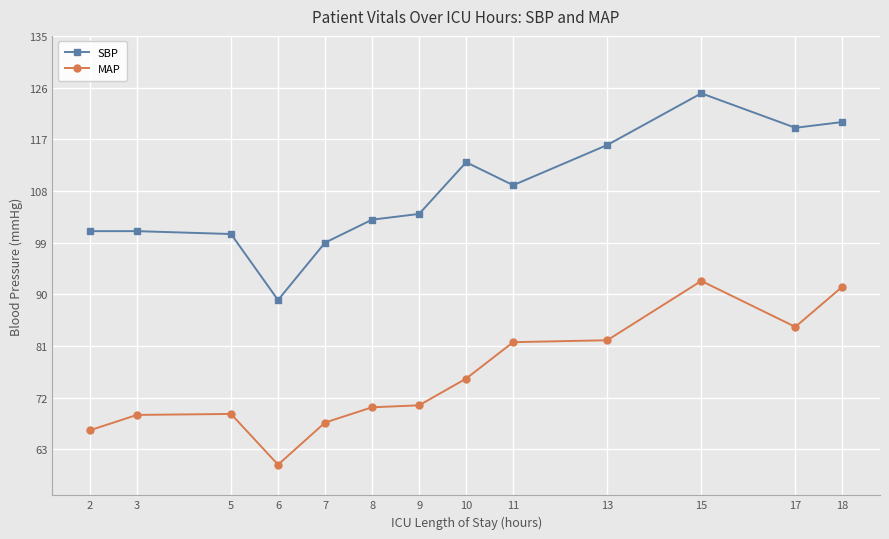

True or false: MAP has a value of 19.7 at 3.

False